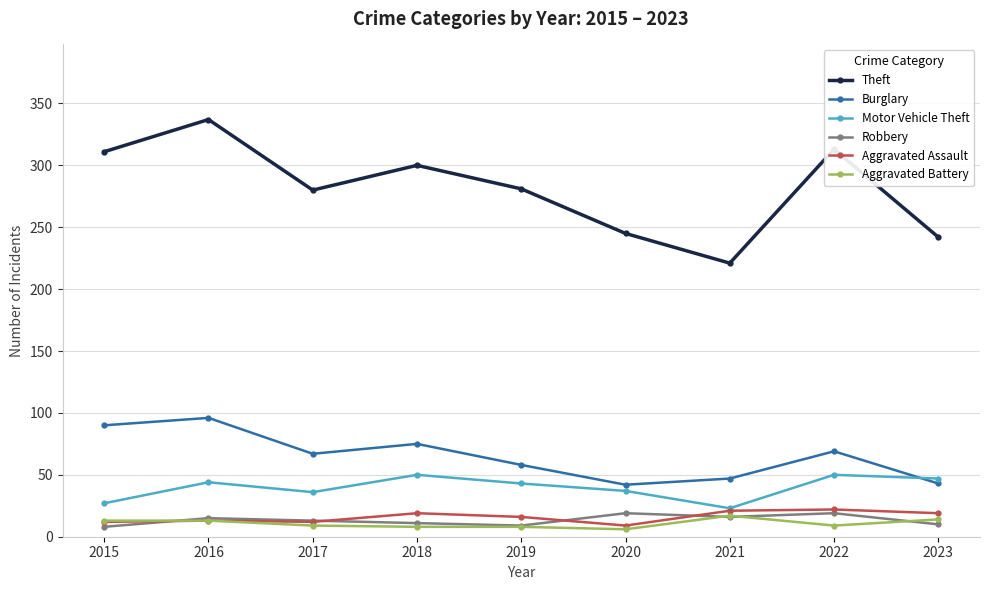

What is the total value across all series at 2019?

415